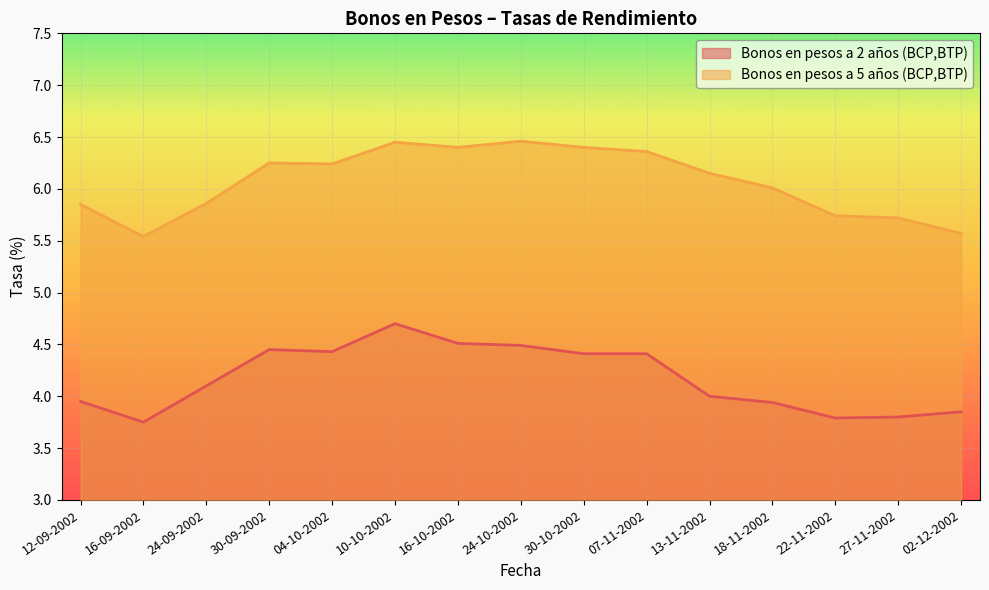

Where is the first local maximum for Bonos en pesos a 5 años (BCP,BTP)?

30-09-2002